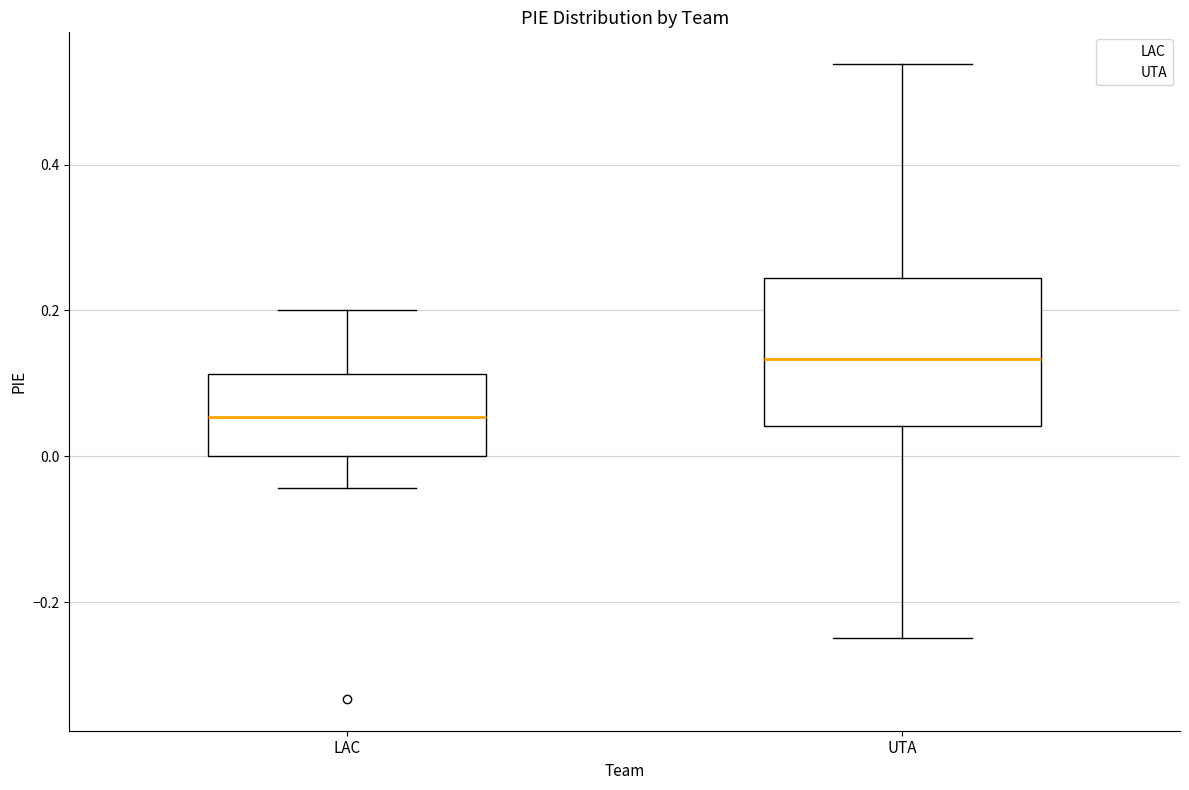

Comparing the boxes themselves (not the whiskers), which one is the tallest?

UTA